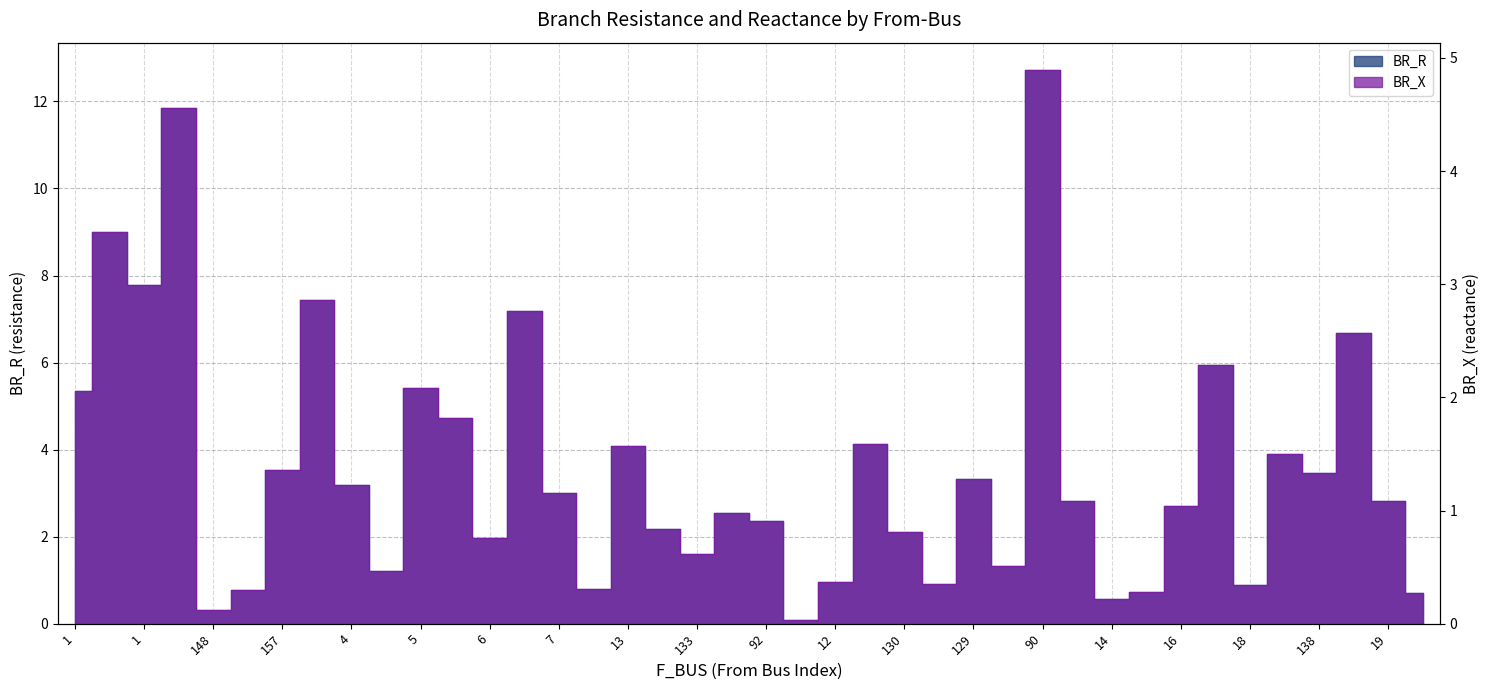

What is the difference between the highest and lowest values at 4?

2.0